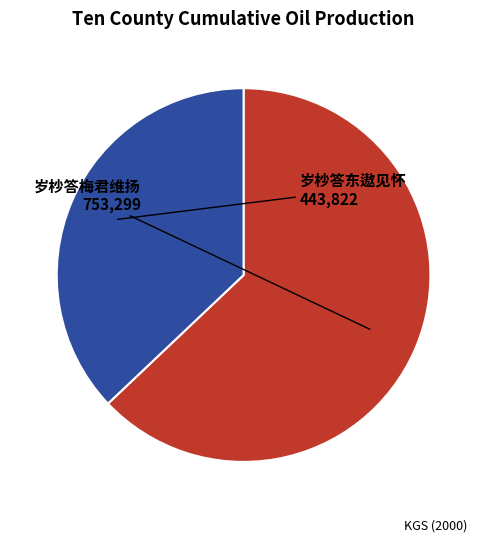

Is 岁杪答东遨见怀 the majority of the pie?

No